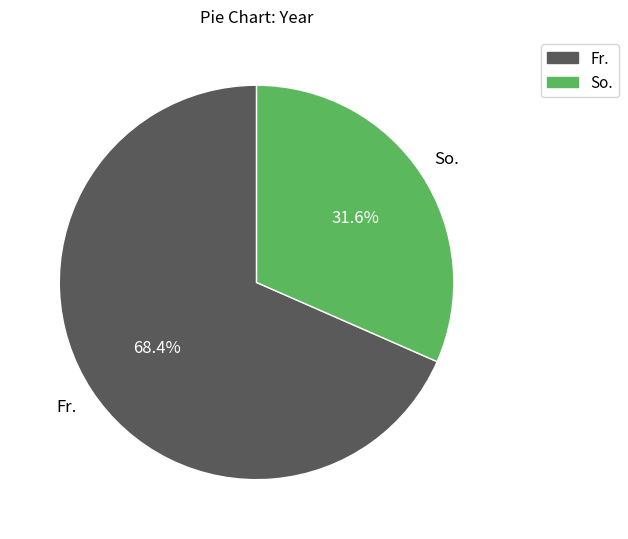

Which slice represents more than half of the pie?

Fr.